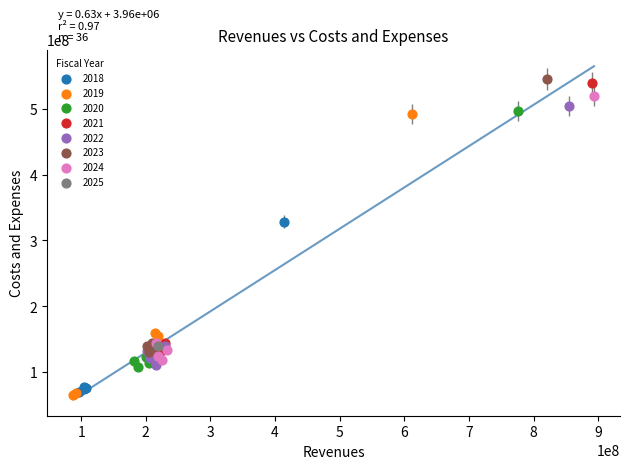

Which series contains the lowest Y value?

2019